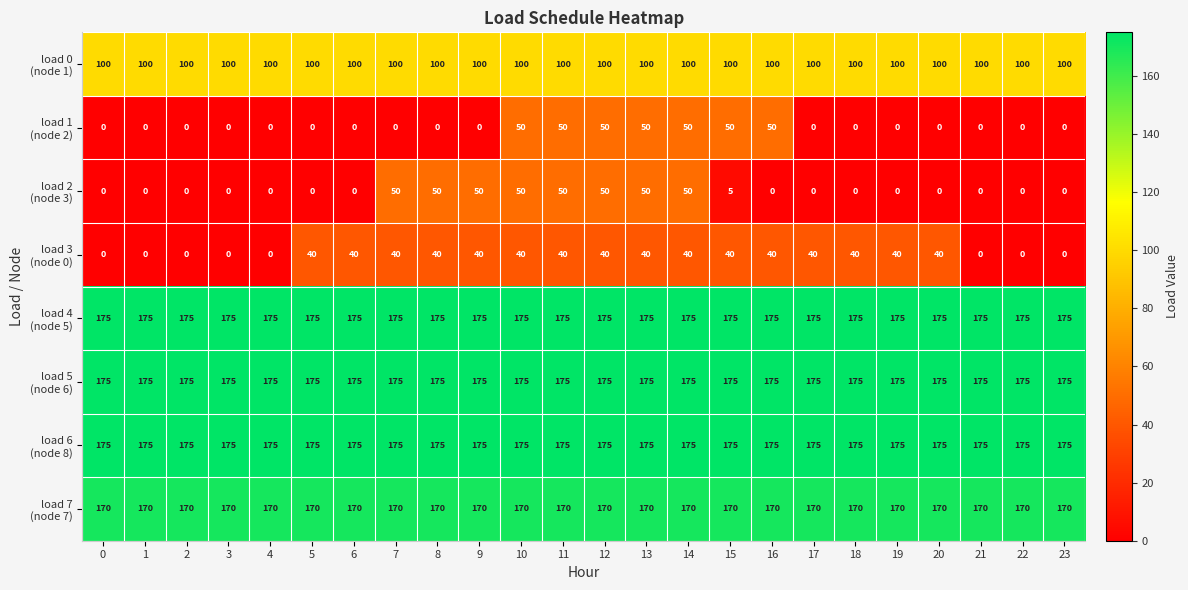

What is the total value across all series at 16?

885